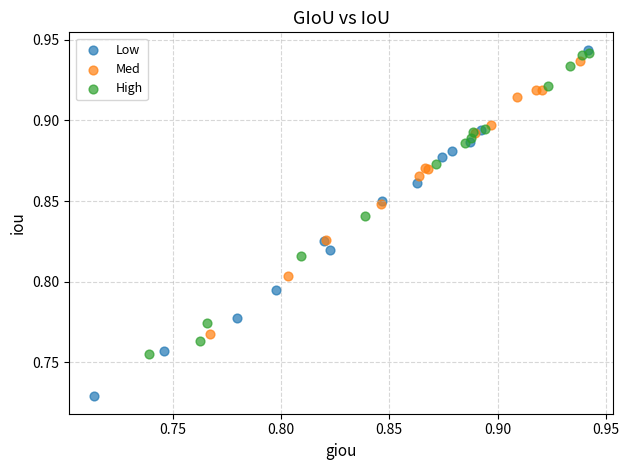

Which series has the widest spread of Y values?

Low